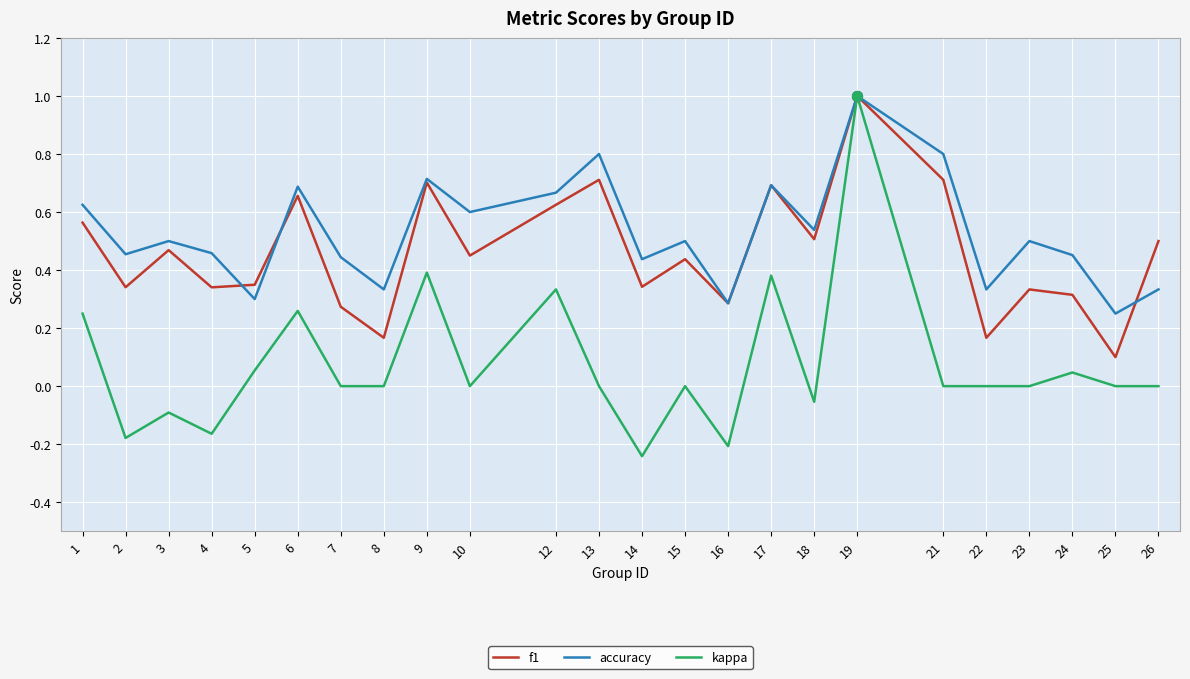

What are all the series names shown in the legend?

f1, accuracy, kappa